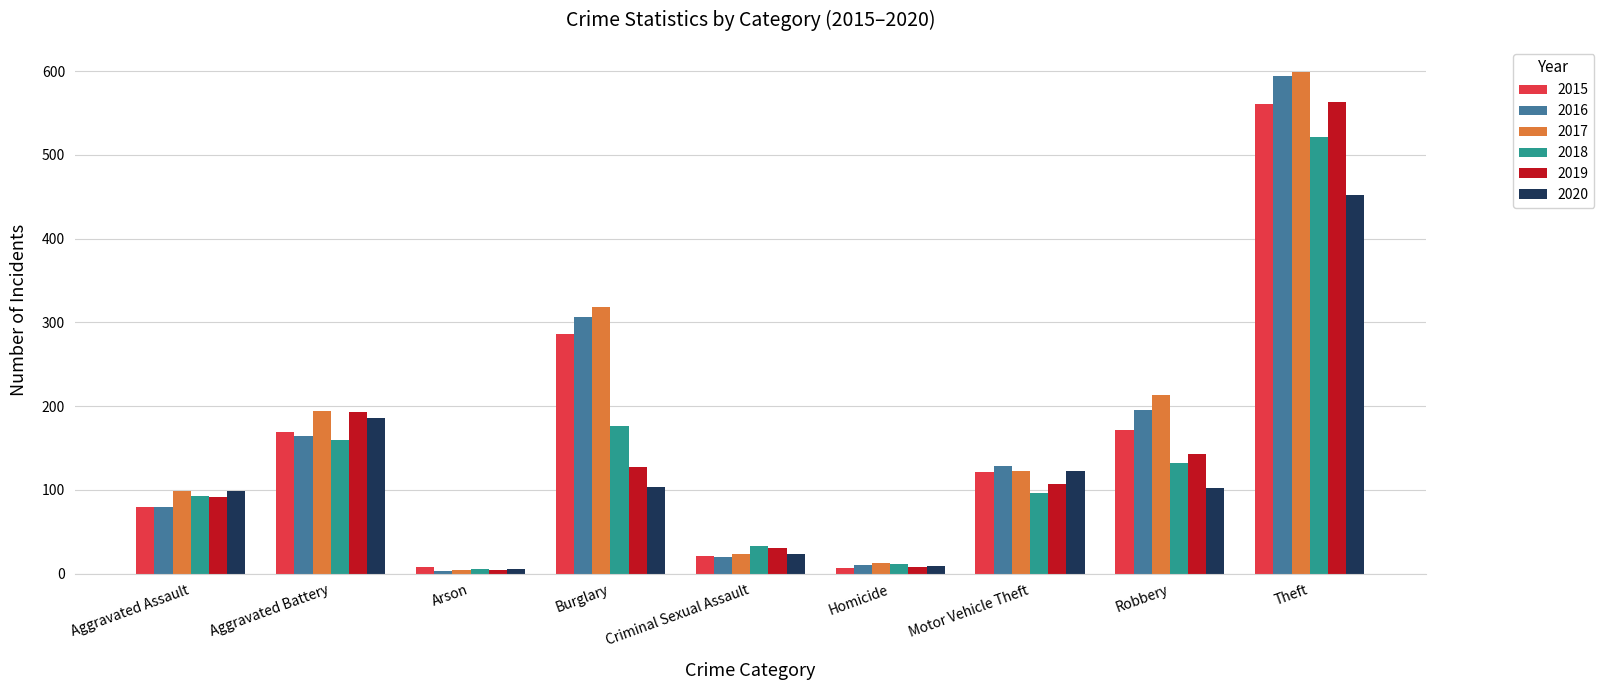

Which series changed the most between Aggravated Assault and Robbery?

2016